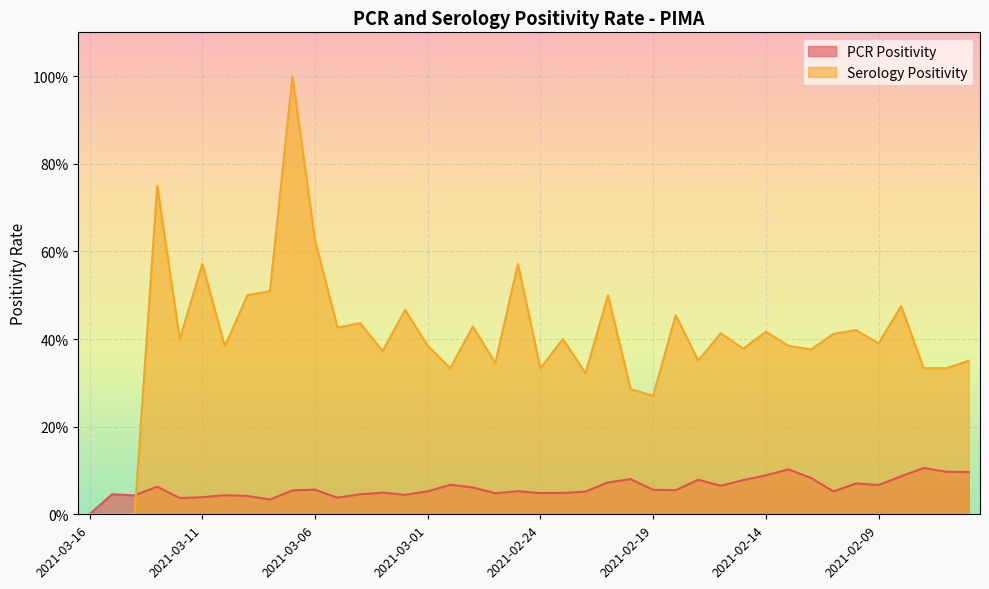

Reading right to left, extract all data points from this chart.

PCR Positivity: 2021-02-05=0.1	2021-02-06=0.1	2021-02-07=0.1	2021-02-08=0.1	2021-02-09=0.1	2021-02-10=0.1	2021-02-11=0.1	2021-02-12=0.1	2021-02-13=0.1	2021-02-14=0.1	2021-02-15=0.1	2021-02-16=0.1	2021-02-17=0.1	2021-02-18=0.1	2021-02-19=0.1	2021-02-20=0.1	2021-02-21=0.1	2021-02-22=0.1	2021-02-23=0.0	2021-02-24=0.0	2021-02-25=0.1	2021-02-26=0.0	2021-02-27=0.1	2021-02-28=0.1	2021-03-01=0.1	2021-03-02=0.0	2021-03-03=0.0	2021-03-04=0.0	2021-03-05=0.0	2021-03-06=0.1	2021-03-07=0.1	2021-03-08=0.0	2021-03-09=0.0	2021-03-10=0.0	2021-03-11=0.0	2021-03-12=0.0	2021-03-13=0.1	2021-03-14=0.0	2021-03-15=0.0	2021-03-16=0.0
Serology Positivity: 2021-02-05=0.4	2021-02-06=0.3	2021-02-07=0.3	2021-02-08=0.5	2021-02-09=0.4	2021-02-10=0.4	2021-02-11=0.4	2021-02-12=0.4	2021-02-13=0.4	2021-02-14=0.4	2021-02-15=0.4	2021-02-16=0.4	2021-02-17=0.4	2021-02-18=0.5	2021-02-19=0.3	2021-02-20=0.3	2021-02-21=0.5	2021-02-22=0.3	2021-02-23=0.4	2021-02-24=0.3	2021-02-25=0.6	2021-02-26=0.3	2021-02-27=0.4	2021-02-28=0.3	2021-03-01=0.4	2021-03-02=0.5	2021-03-03=0.4	2021-03-04=0.4	2021-03-05=0.4	2021-03-06=0.6	2021-03-07=1.0	2021-03-08=0.5	2021-03-09=0.5	2021-03-10=0.4	2021-03-11=0.6	2021-03-12=0.4	2021-03-13=0.8	2021-03-14=0.0	2021-03-15=0.0	2021-03-16=0.0